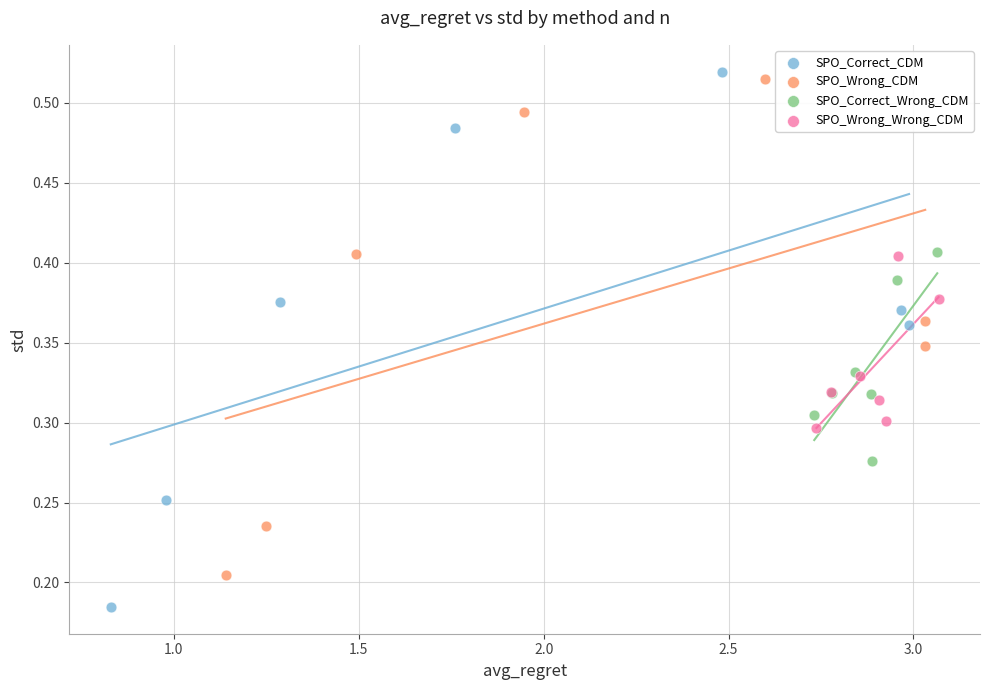

Which series has the largest Y range (max minus min)?

SPO_Correct_CDM